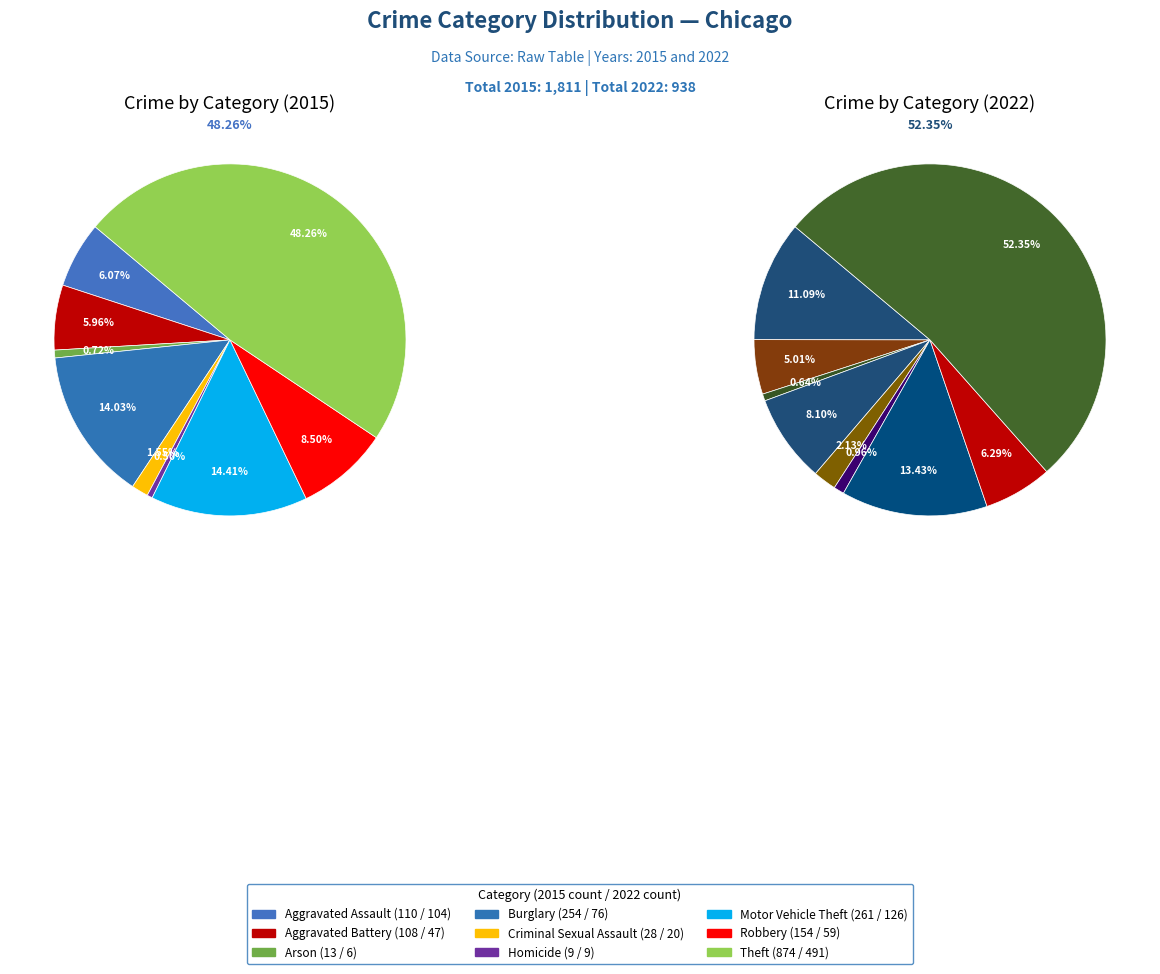

True or false: 6 accounts for 28% of the total.

False